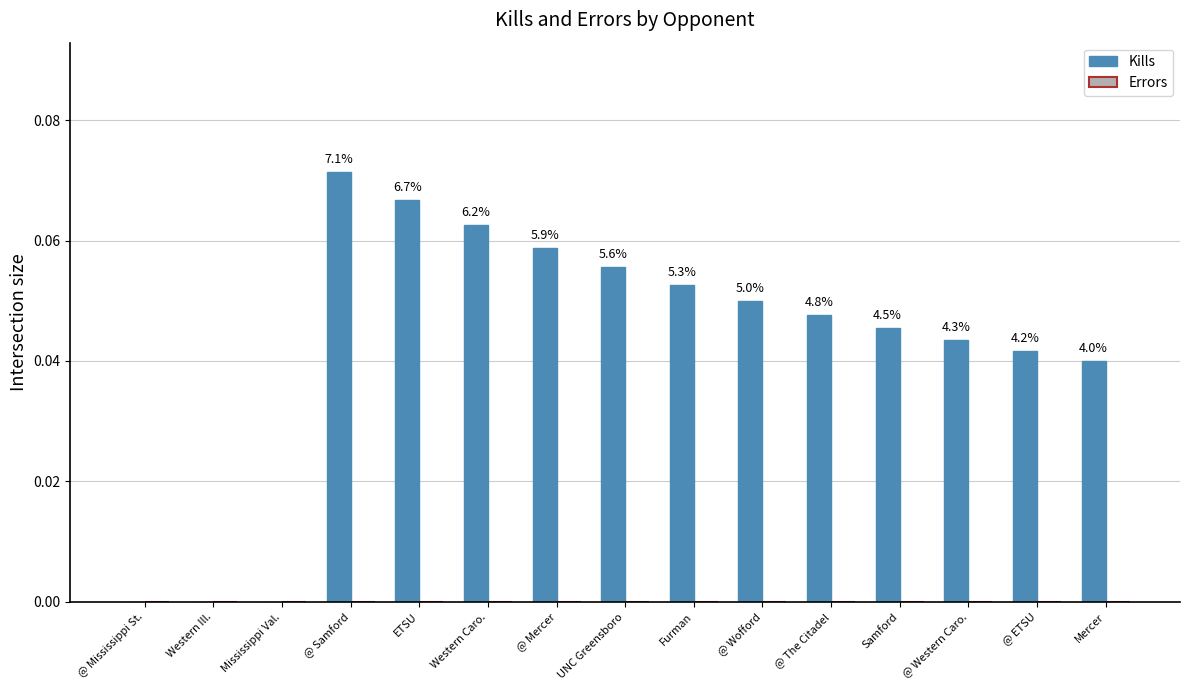

How many series are shown in this chart?

2